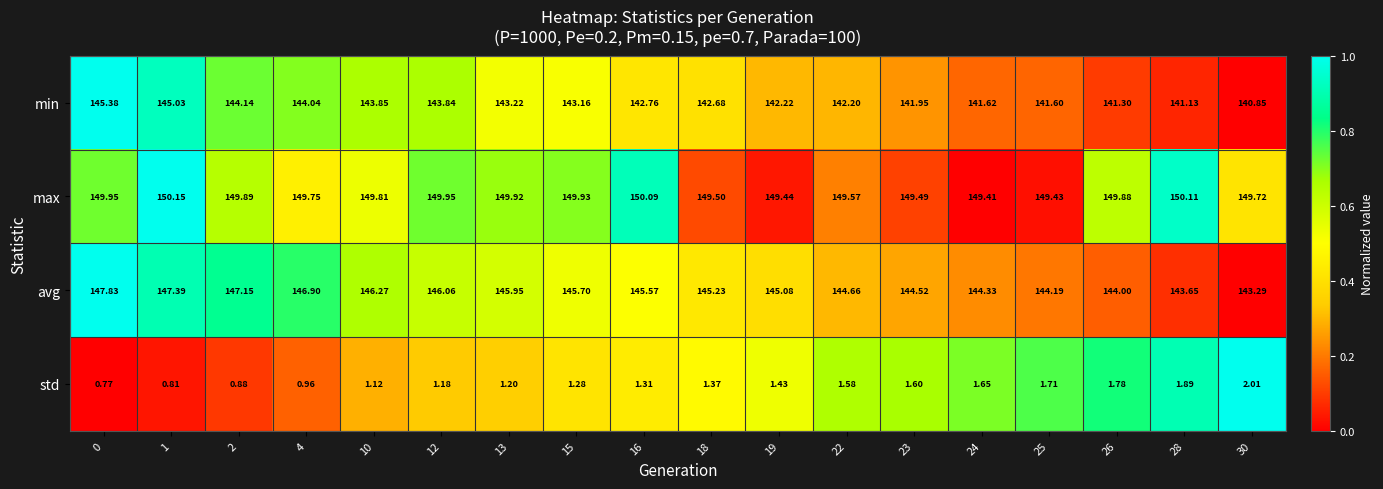

Rank the series by their maximum value, from lowest to highest.

std, min, avg, max